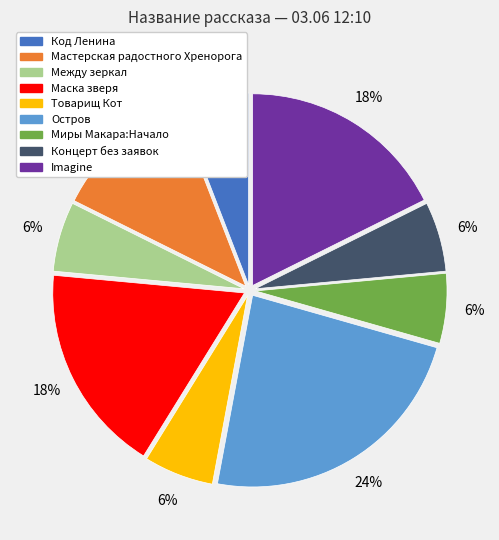

Is there a majority slice in this chart?

No